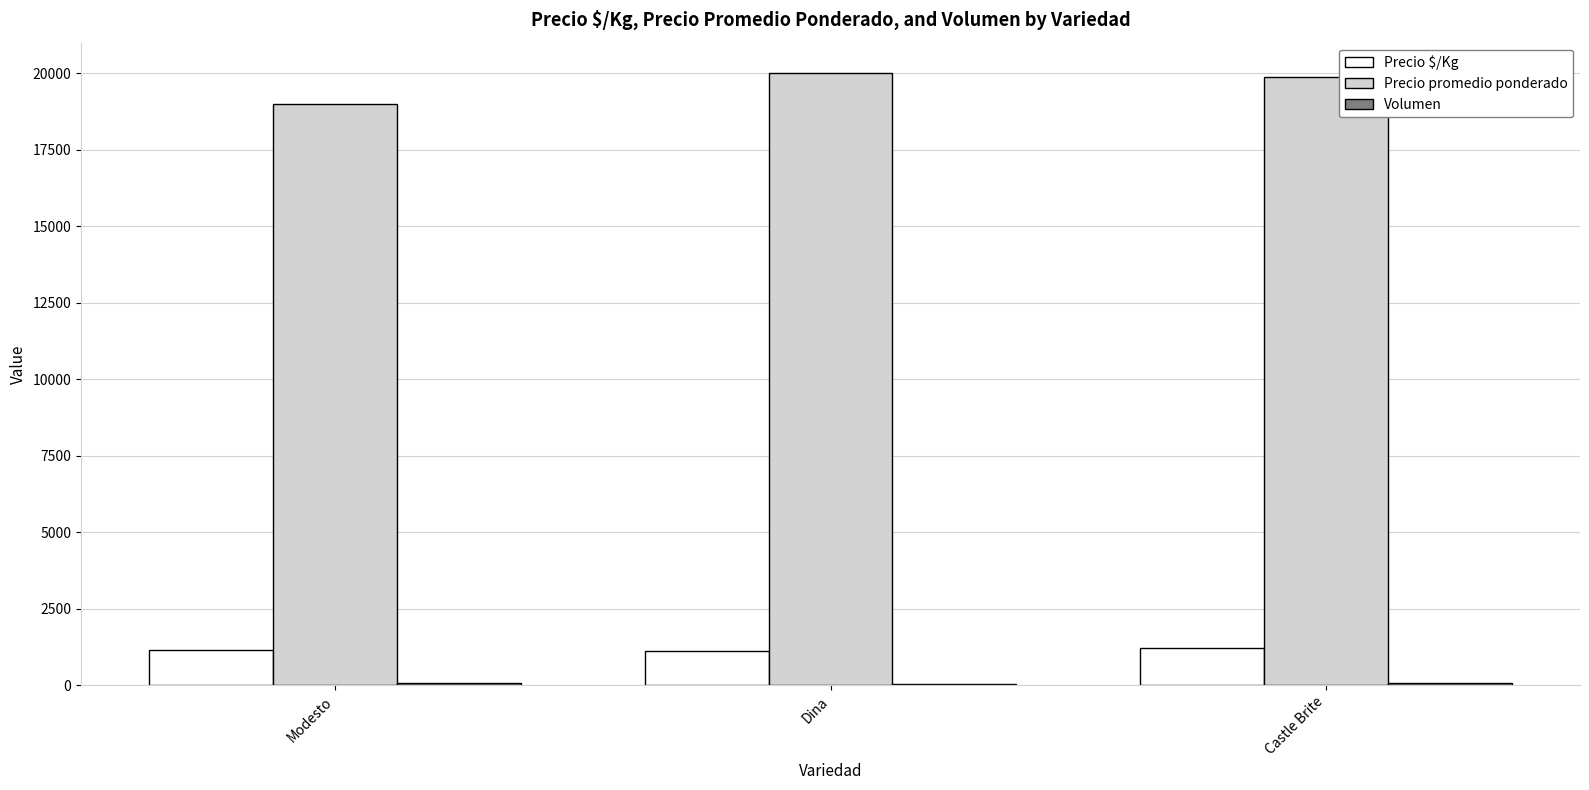

What is the total value across all series at Modesto?

20242